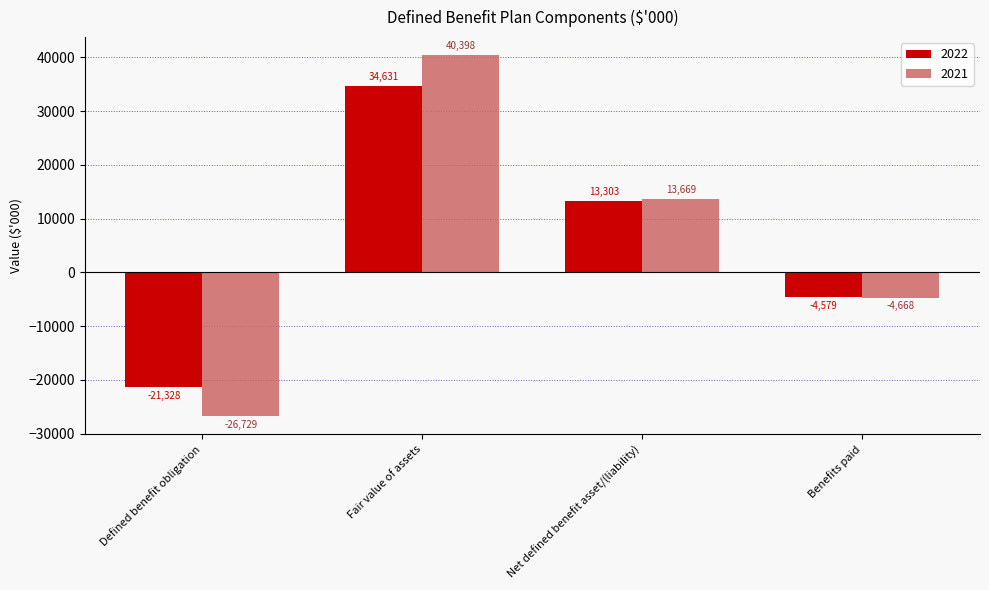

Rank the series by their maximum value, from highest to lowest.

2021, 2022